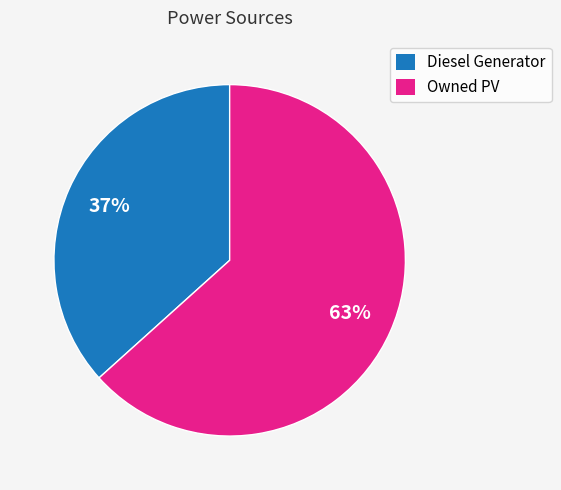

To the nearest percent, what is the average slice percentage?

50%